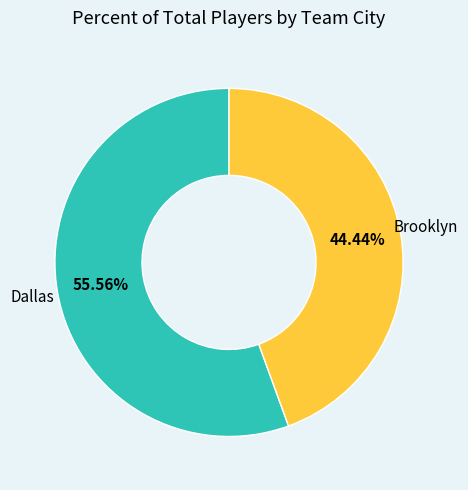

Is there any slice that represents more than half of the pie?

Yes